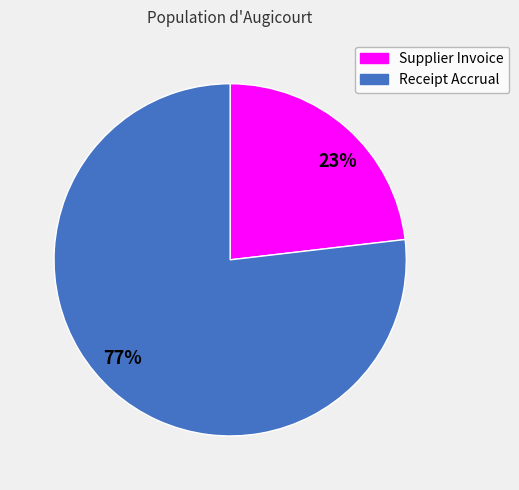

Approximately how many times larger is the value at 23% compared to 77%?

0.3